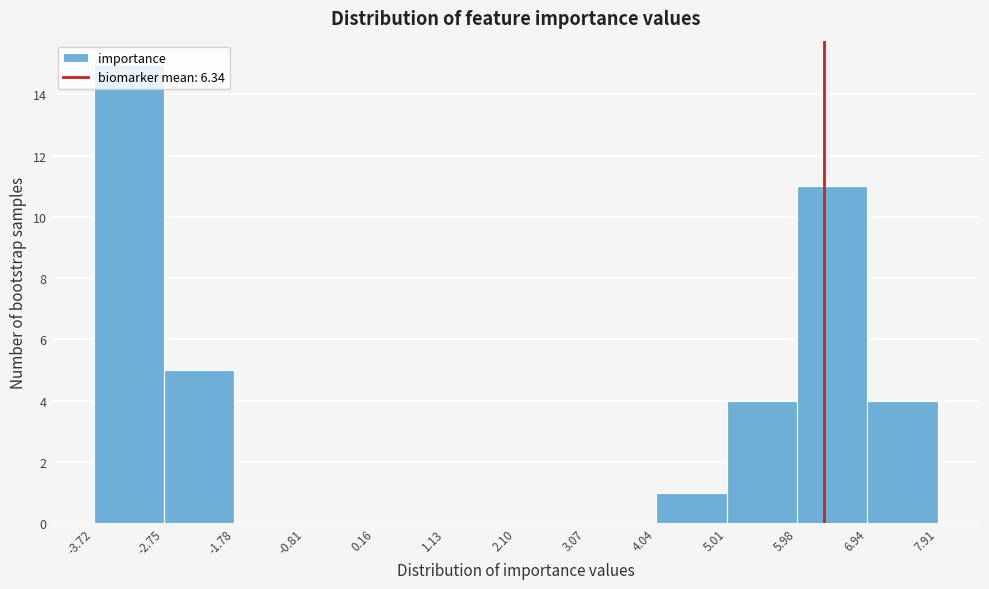

Reading left to right, transcribe this chart: for each bar, give the range it covers on the x-axis and its height. The values are not printed on the chart, so give them approximately, as read against the axis.

-3.72 to -2.75: 15
-2.75 to -1.78: 5
-1.78 to -0.81: 0
-0.81 to 0.16: 0
0.16 to 1.13: 0
1.13 to 2.10: 0
2.10 to 3.07: 0
3.07 to 4.04: 0
4.04 to 5.01: 1
5.01 to 5.98: 4
5.98 to 6.94: 11
6.94 to 7.91: 4